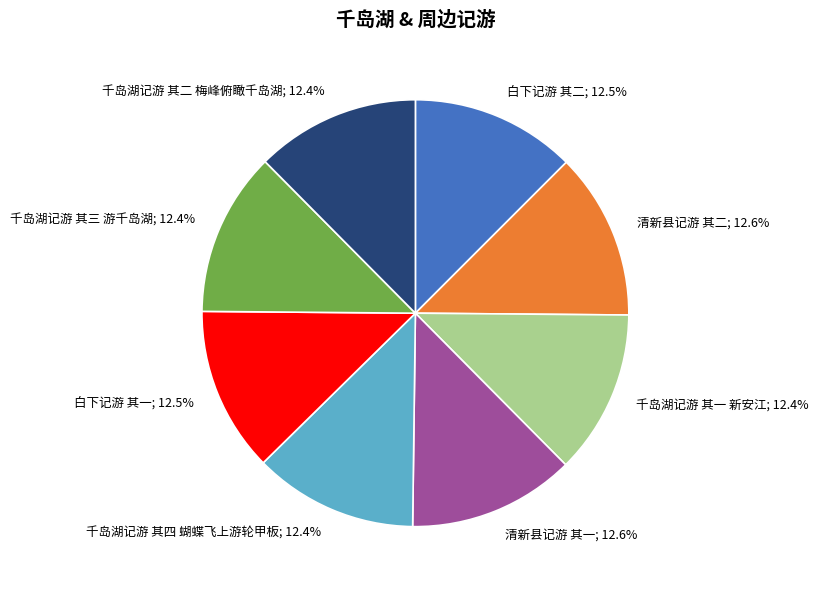

Is there a majority slice in this chart?

No